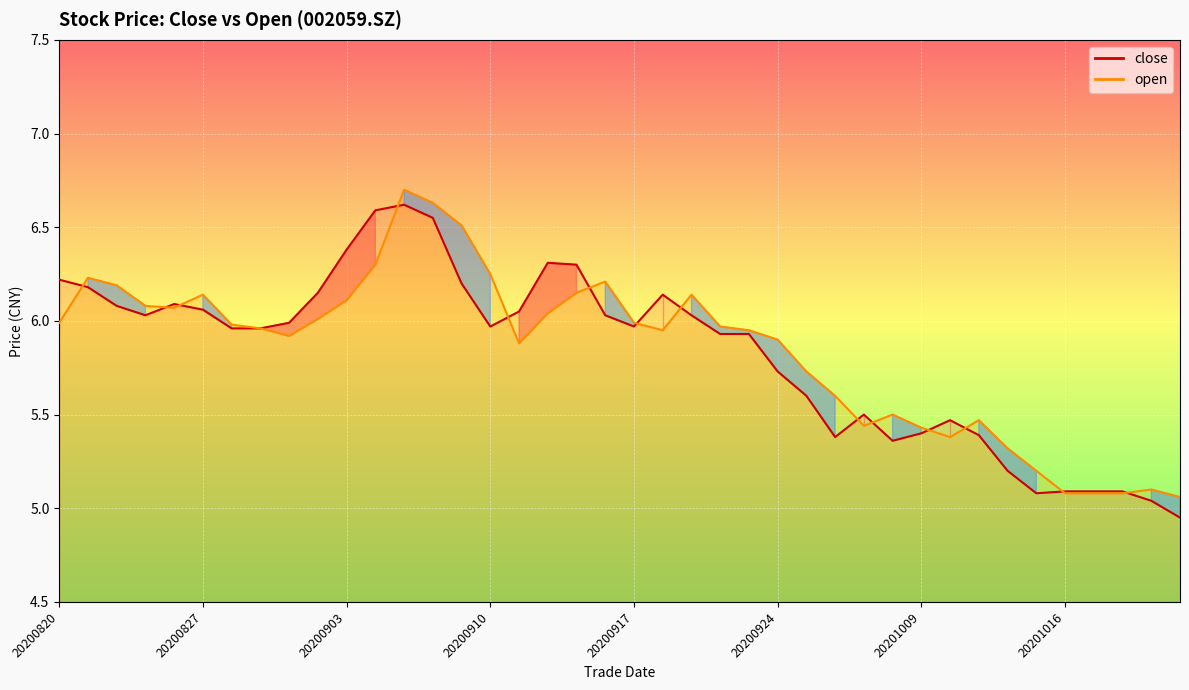

Reading left to right, list all the values displayed in this chart.

close: 6.2	6.2	6.1	6.0	6.1	6.1	6.0	6.0	6.0	6.2	6.4	6.6	6.6	6.5	6.2	6.0	6.0	6.3	6.3	6.0	6.0	6.1	6.0	5.9	5.9	5.7	5.6	5.4	5.5	5.4	5.4	5.5	5.4	5.2	5.1	5.1	5.1	5.1	5.0	5.0
open: 6.0	6.2	6.2	6.1	6.1	6.1	6.0	6.0	5.9	6.0	6.1	6.3	6.7	6.6	6.5	6.2	5.9	6.0	6.2	6.2	6.0	6.0	6.1	6.0	6.0	5.9	5.7	5.6	5.4	5.5	5.4	5.4	5.5	5.3	5.2	5.1	5.1	5.1	5.1	5.1